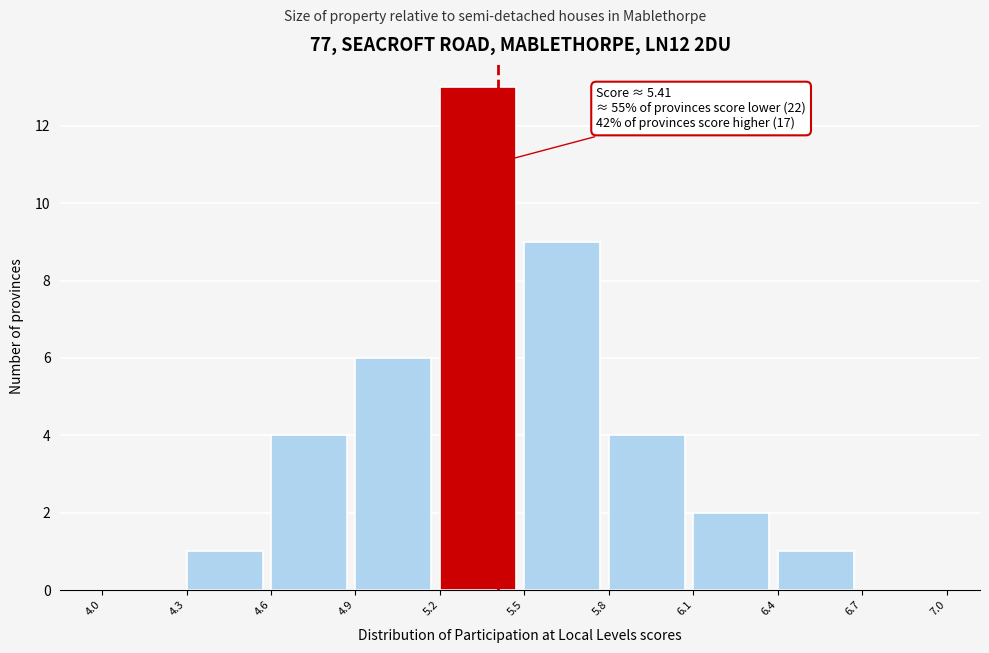

Over which range of the x-axis is the bar tallest?

5.2 to 5.5